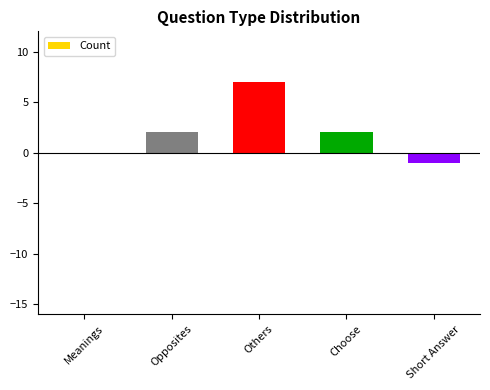

What is the greatest value displayed?

7